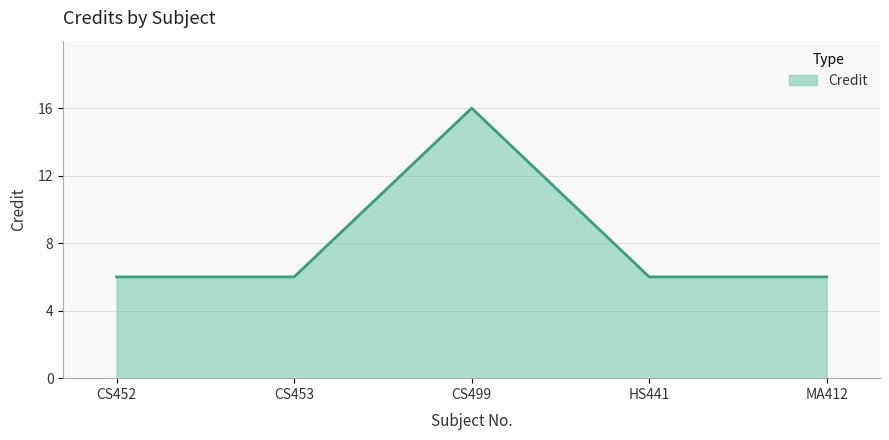

What position from the left is MA412?

5